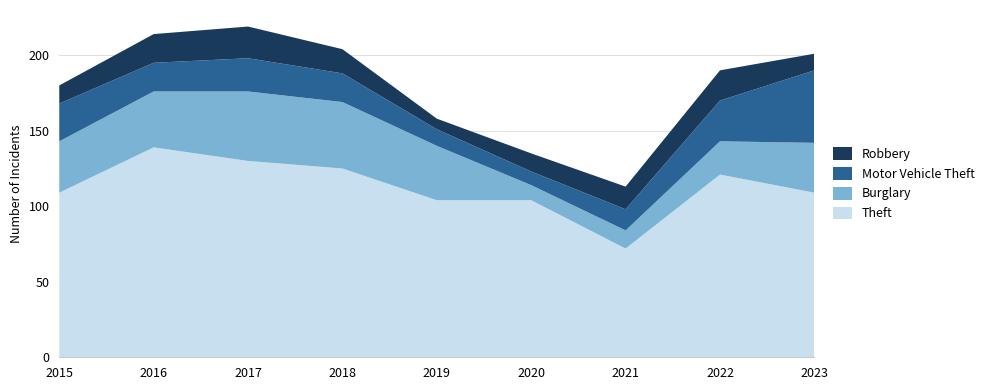

Reading left to right, list all the values displayed in this chart.

Theft: 109	139	130	125	104	104	72	121	109
Burglary: 34	37	46	44	36	10	12	22	33
Motor Vehicle Theft: 25	19	22	19	11	9	14	27	48
Robbery: 12	19	21	16	7	12	15	20	11